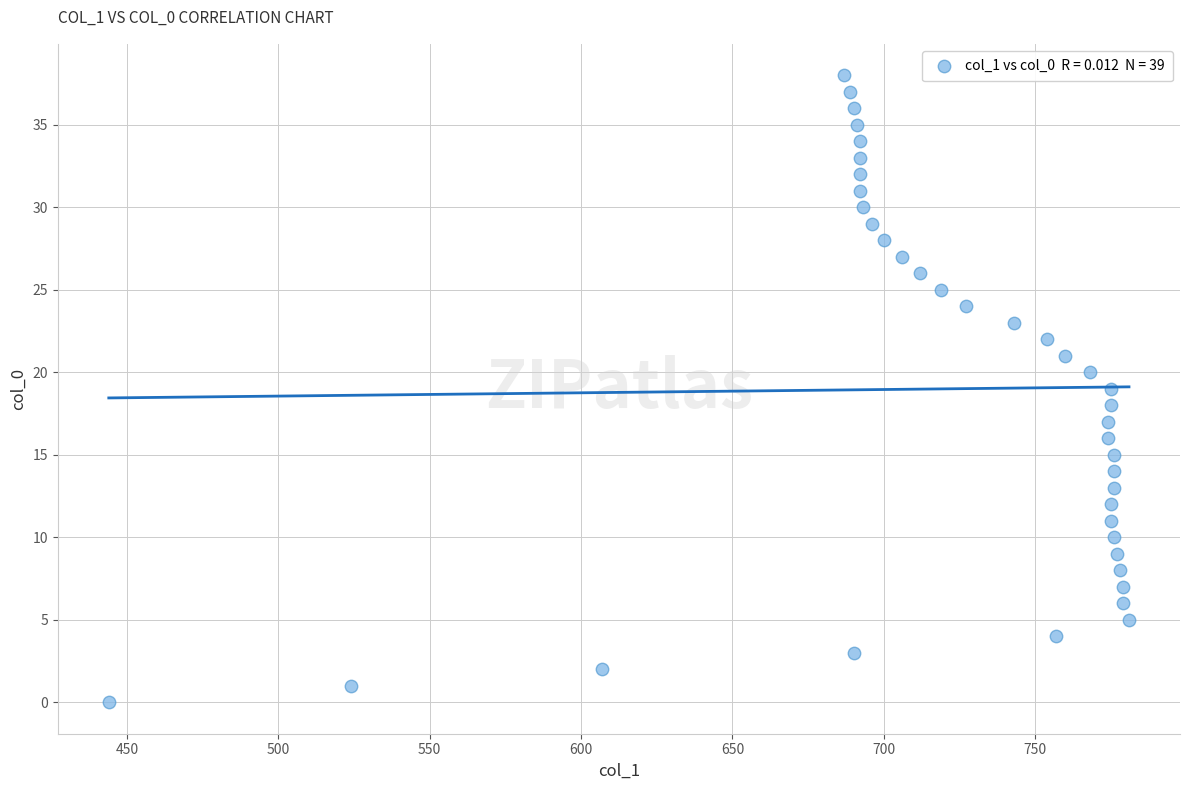

What is the range of Y values (max minus min)?

38